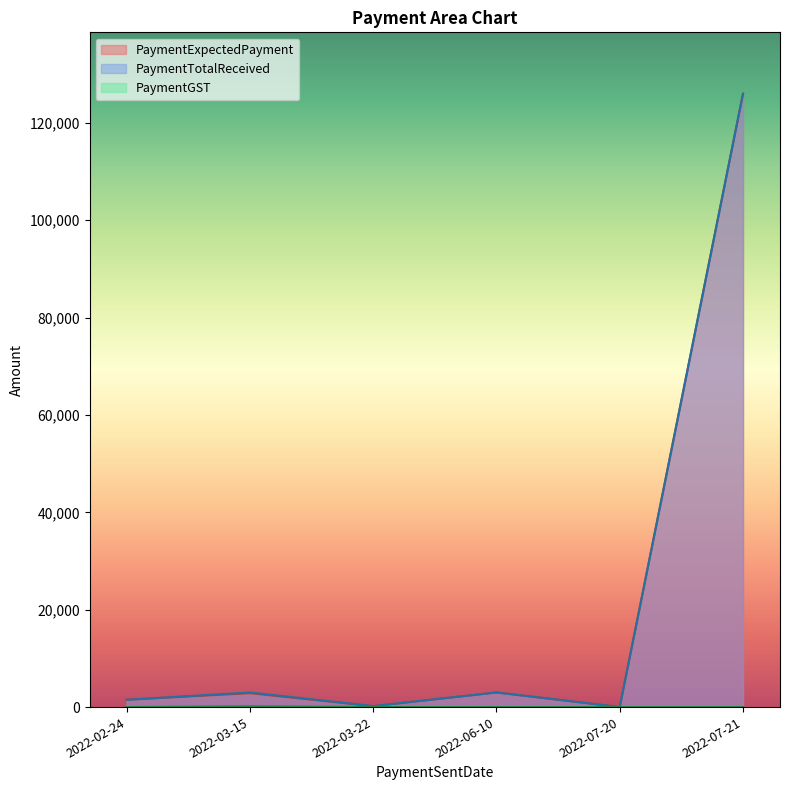

At which category is the sum across all series the highest?

2022-07-21